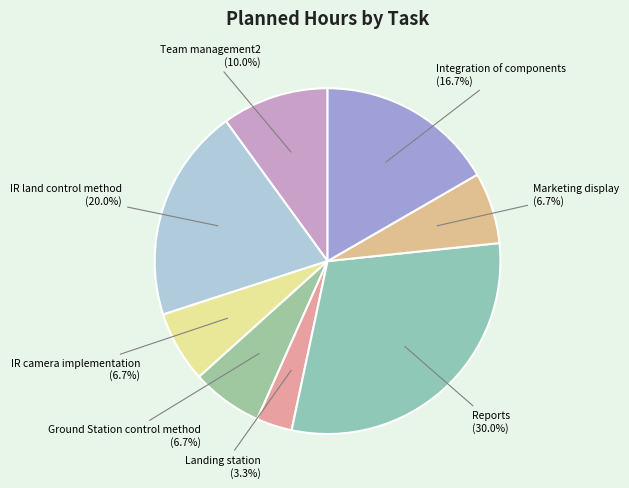

True or false: Ground Station control method accounts for 1% of the total.

False